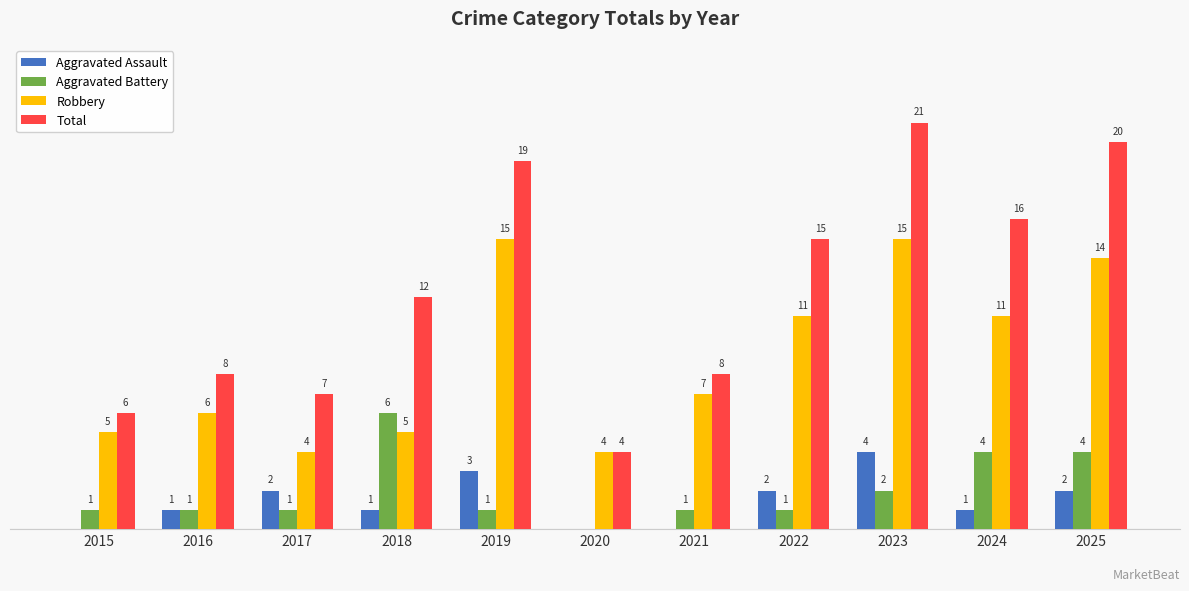

Is the value of Aggravated Assault at 2023 greater than the value of Total at 2025?

No